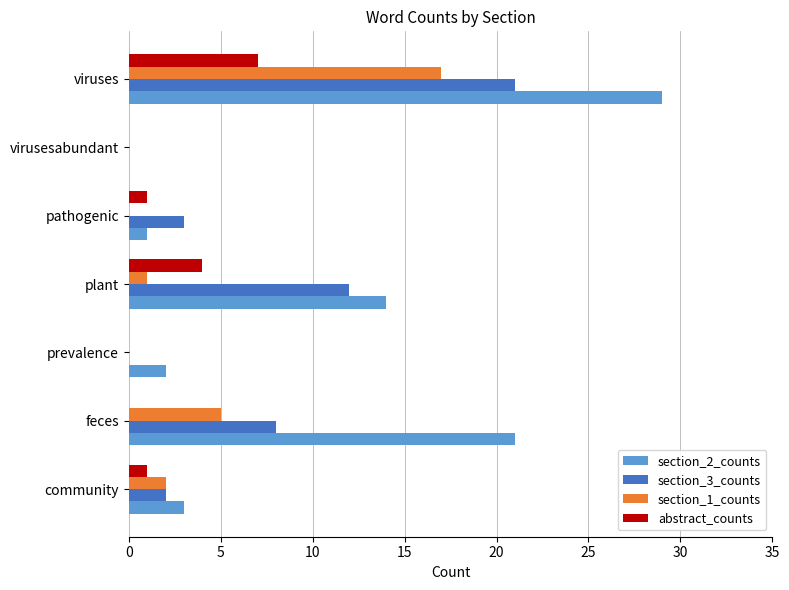

At which category is the sum across all series the highest?

viruses